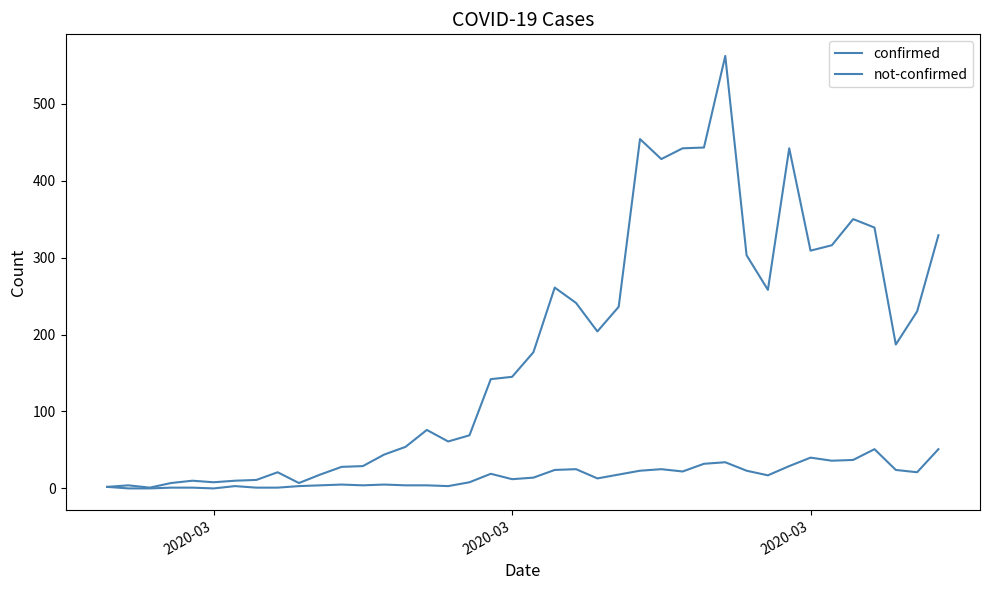

How many lines are shown in the chart?

2